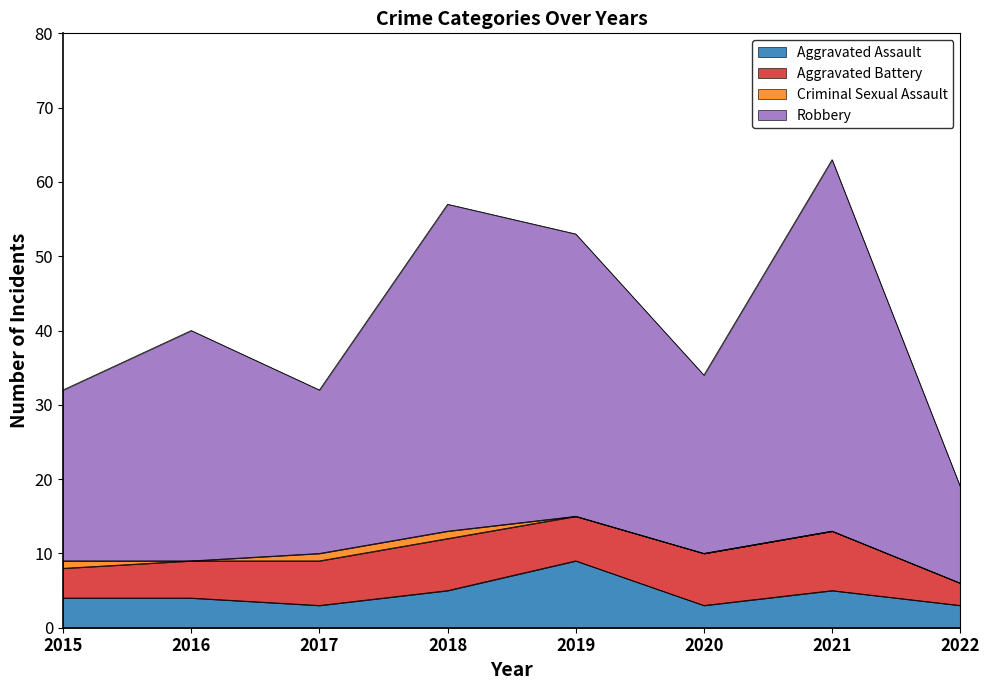

What is the sum of the Aggravated Assault values at 2017 and 2021?

8